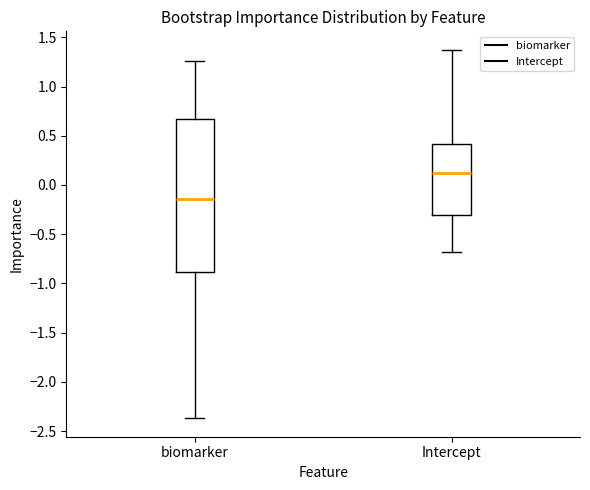

Which box has the lowest median line?

biomarker